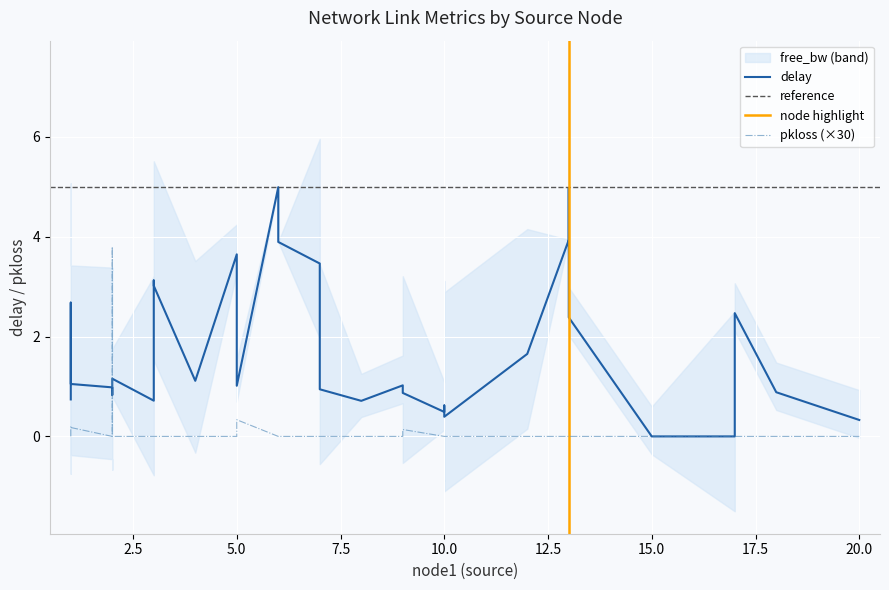

At which category is the sum across all series the highest?

6